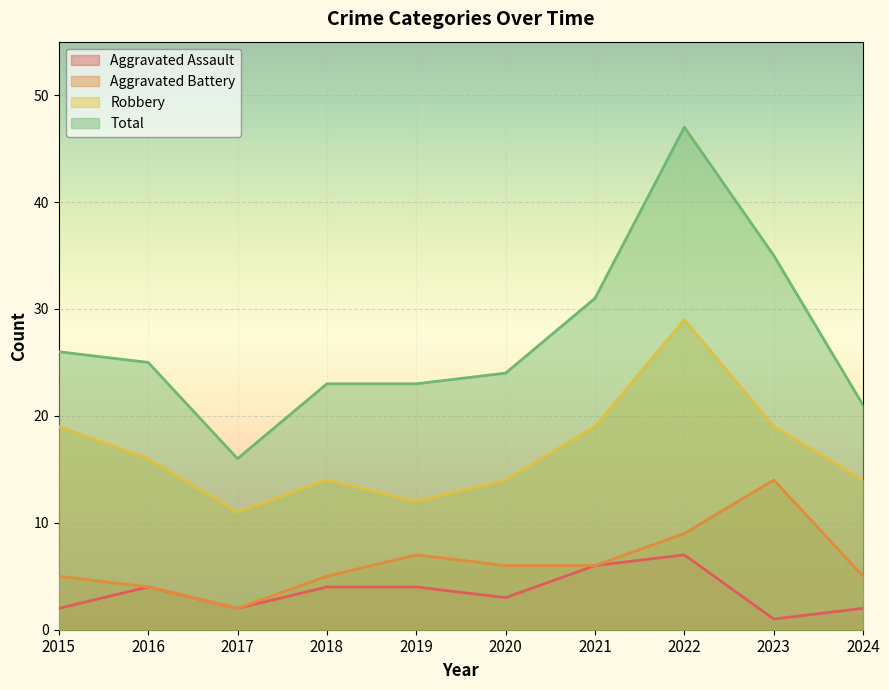

How many values in the Aggravated Assault series are below 4?

5